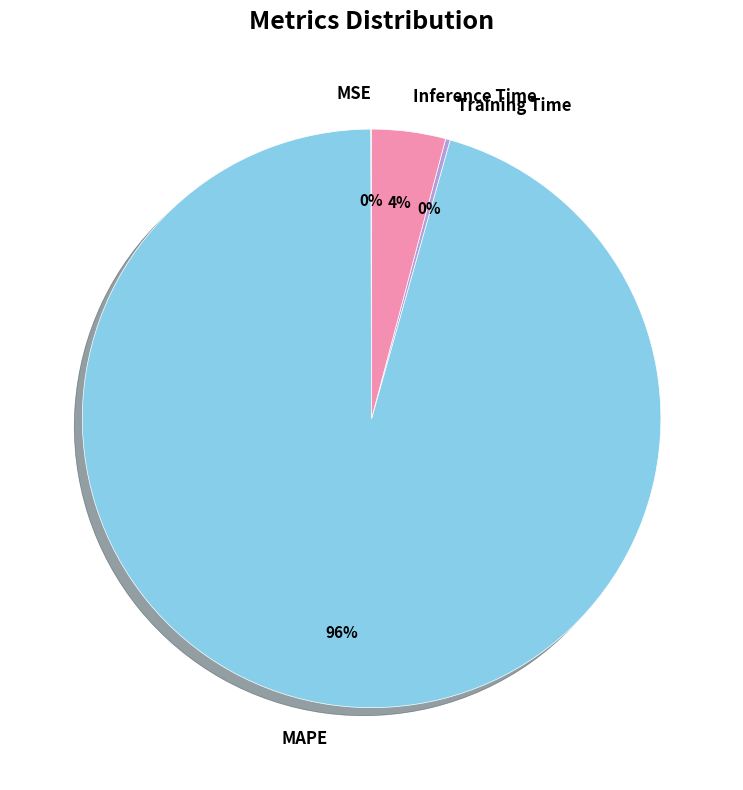

Is the sum of MAPE and Inference Time greater than half?

Yes